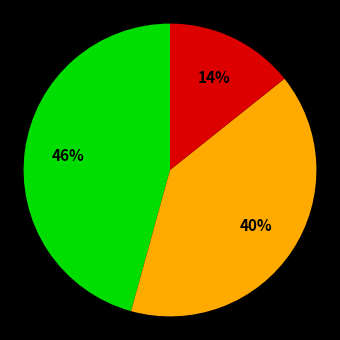

To the nearest percent, what is the average slice percentage?

33%